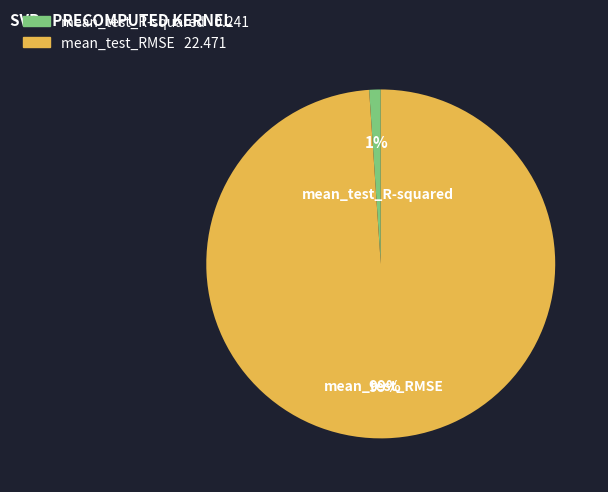

Rank the categories by value from lowest to highest.

mean_test_R-squared, mean_test_RMSE